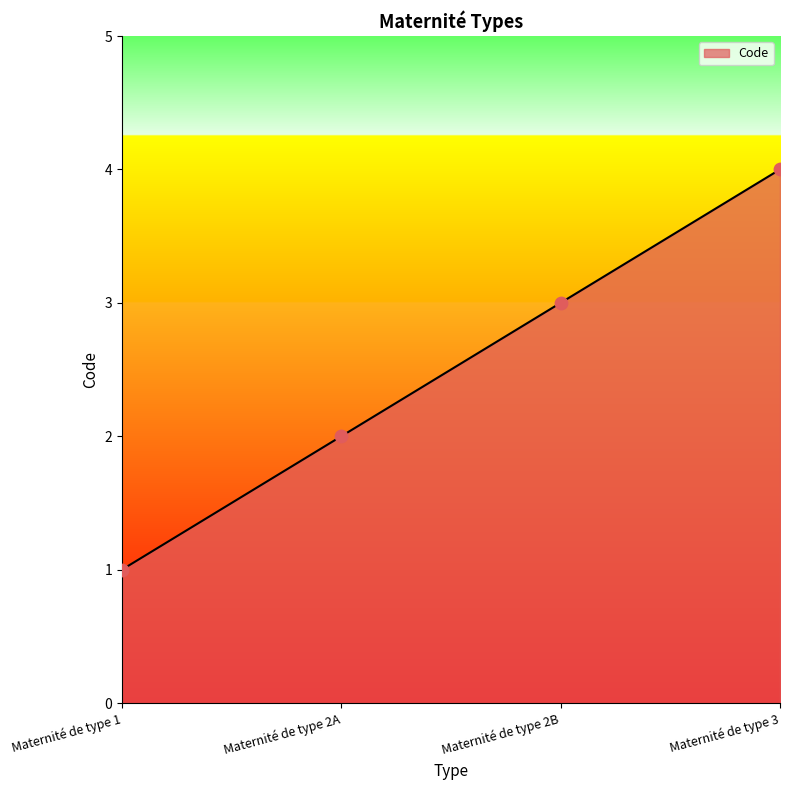

What is the change in value from Maternité de type 1 to Maternité de type 2A?

+1